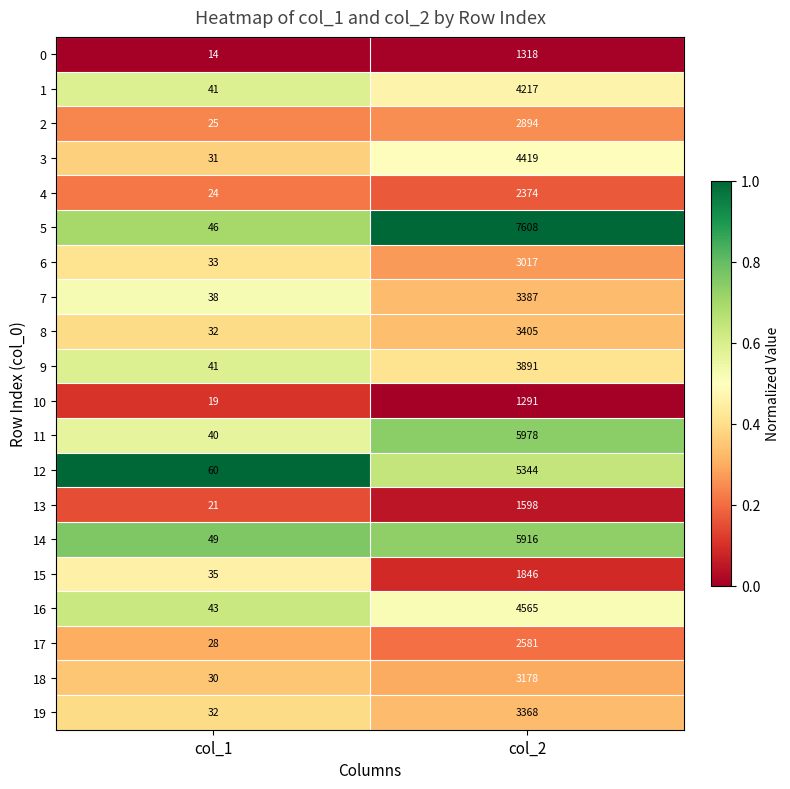

Which series has the widest spread of values?

5